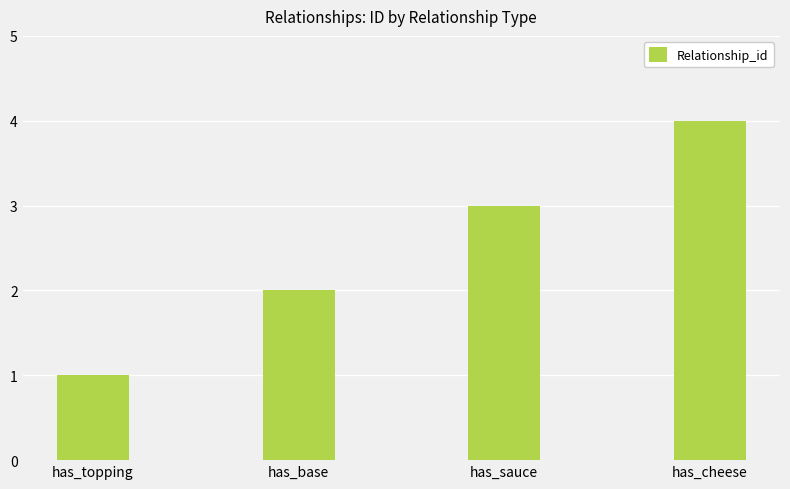

Count the values in the range 2 to 4.

3